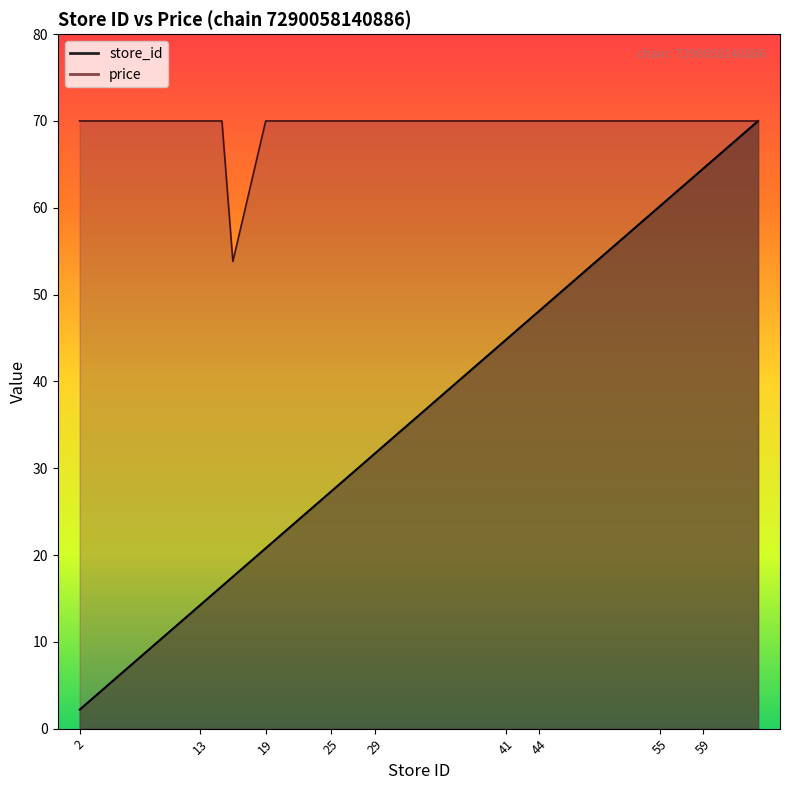

Is it true that price equals 95.4 at 59?

False